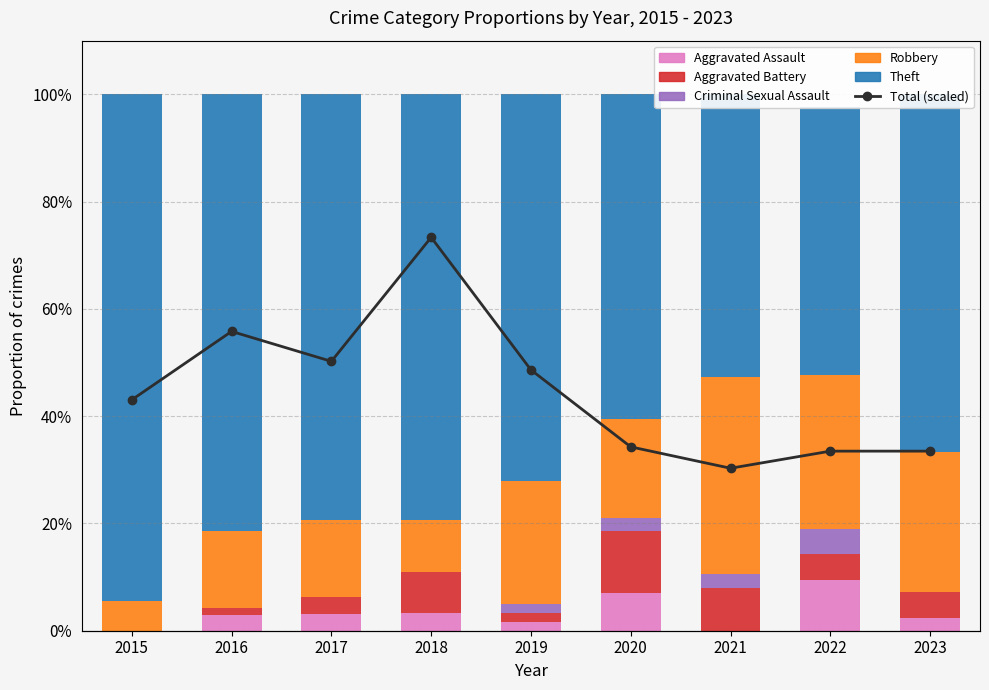

What is the value of the Aggravated Battery bar at the 3rd from the left?

3.2